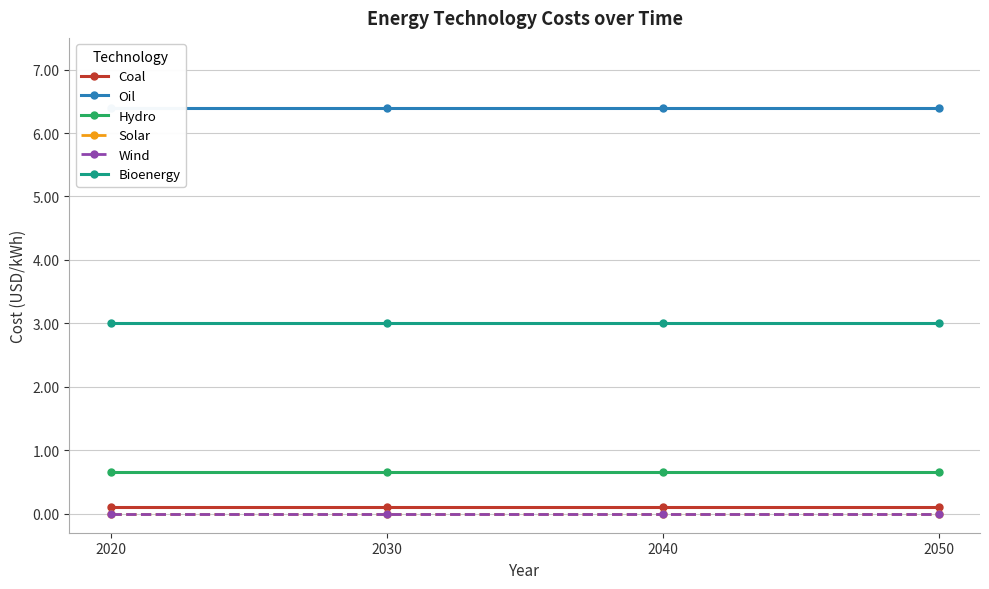

Reading left to right, list all the values displayed in this chart.

Coal: 2020=0.1	2030=0.1	2040=0.1	2050=0.1
Oil: 2020=6.4	2030=6.4	2040=6.4	2050=6.4
Hydro: 2020=0.7	2030=0.7	2040=0.7	2050=0.7
Solar: 2020=0.0	2030=0.0	2040=0.0	2050=0.0
Wind: 2020=0.0	2030=0.0	2040=0.0	2050=0.0
Bioenergy: 2020=3.0	2030=3.0	2040=3.0	2050=3.0